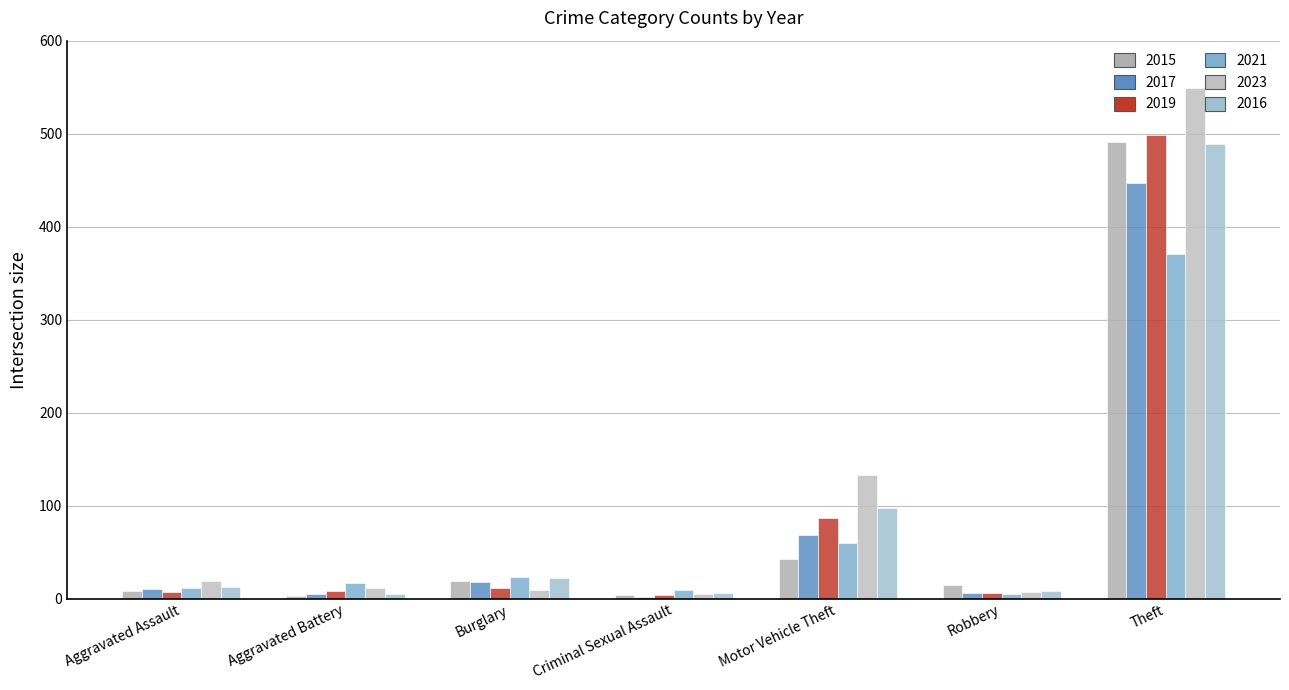

Which has a higher value, Criminal Sexual Assault or Theft?

Theft